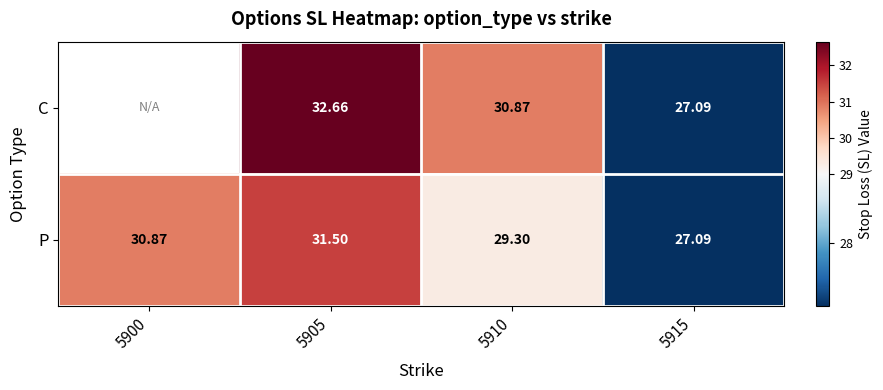

What is the greatest value displayed?

32.7